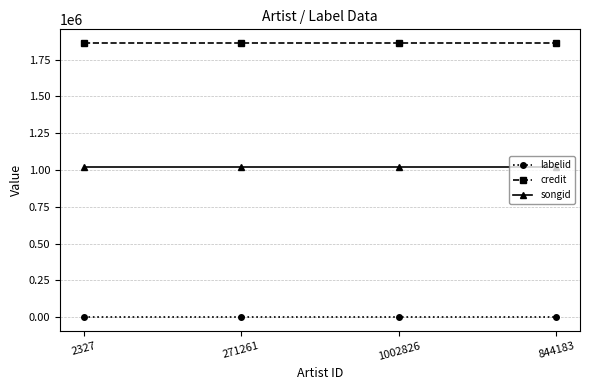

Is it true that songid equals 1018652 at 1002826?

True